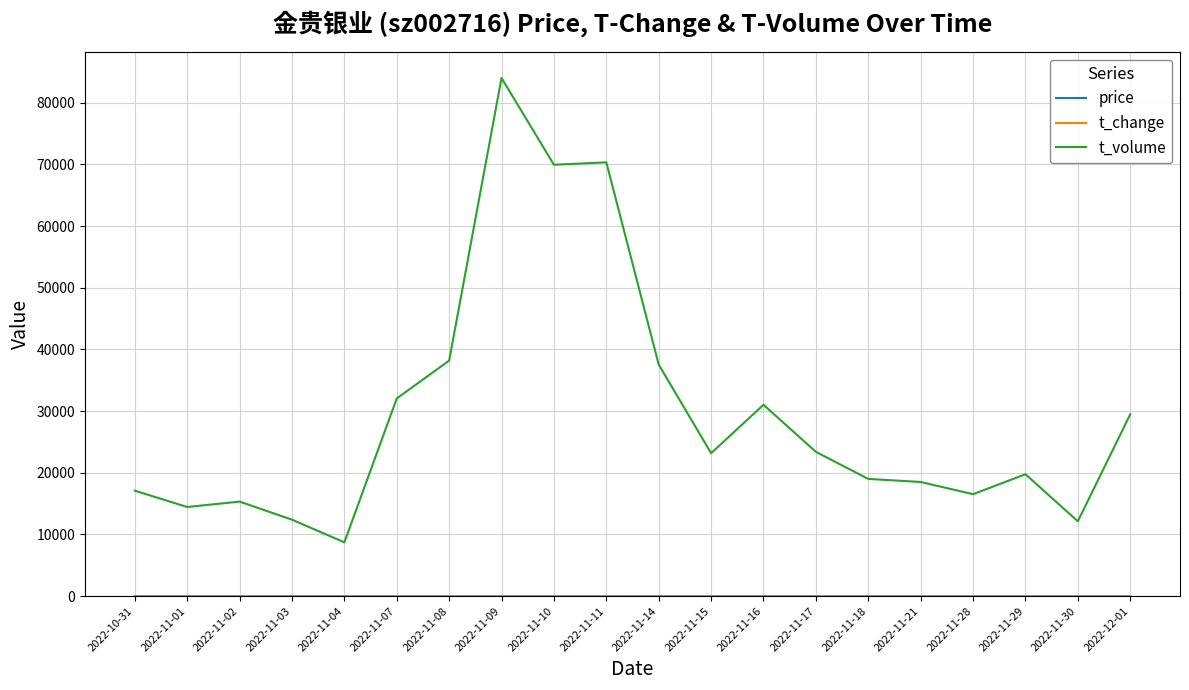

Which series has the largest range (max minus min)?

t_volume